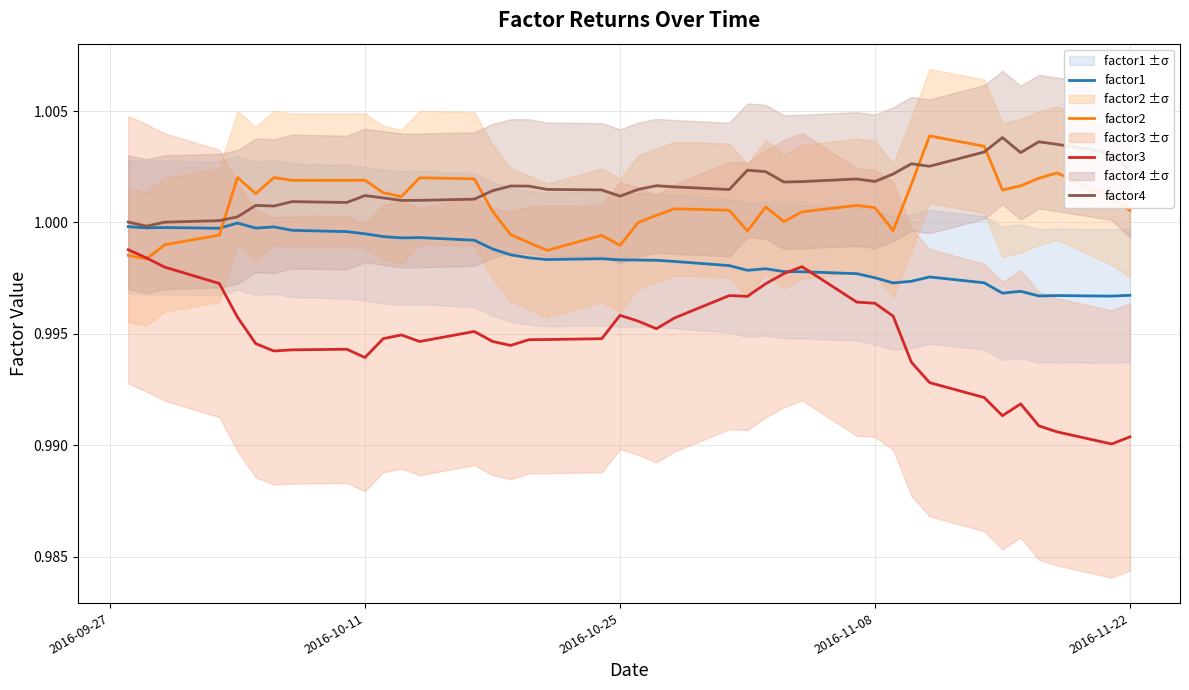

Which series has the largest total across all categories?

factor4